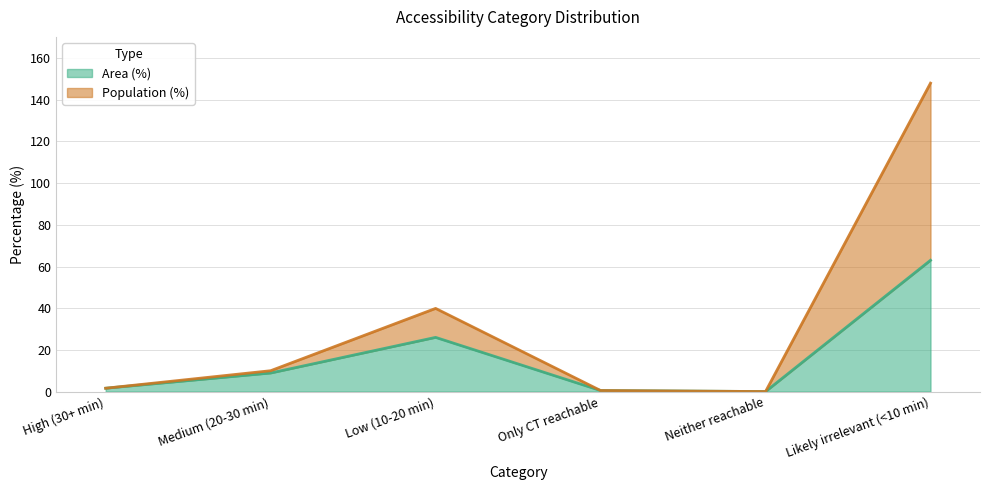

Between High (30+ min) and Neither reachable, which series saw the biggest shift?

Area (%)